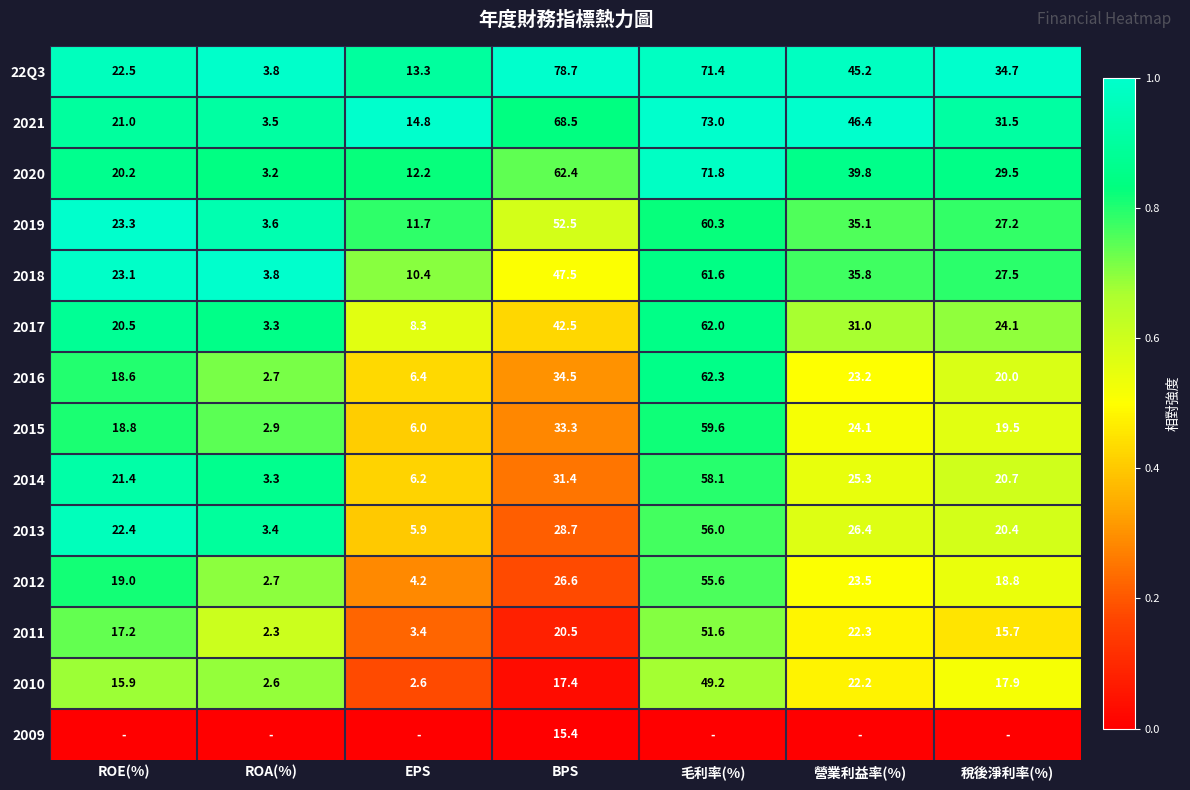

At which label is 2021 closest to 38?

稅後淨利率(%)